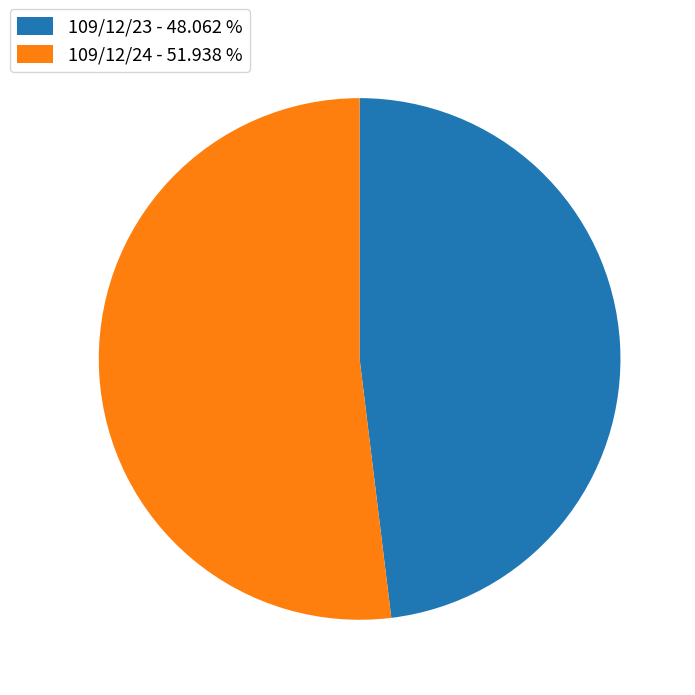

Between 109/12/24 - 51.938 % and 109/12/23 - 48.062 %, which is larger?

109/12/24 - 51.938 %